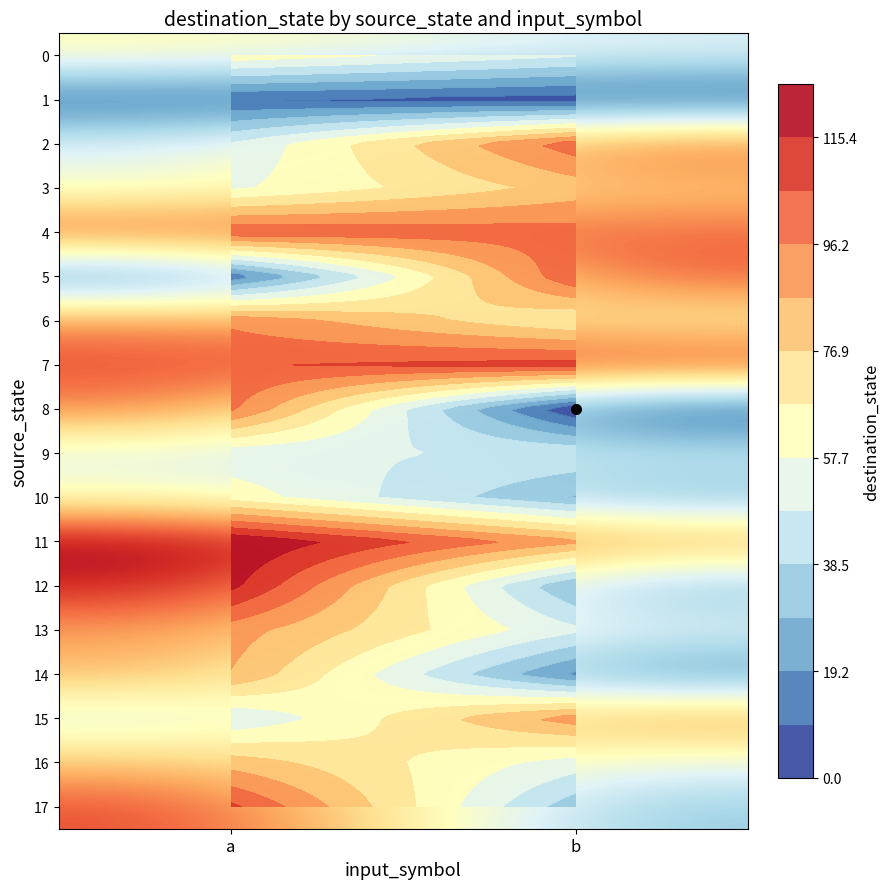

What is the highest value of the 10 series?

63